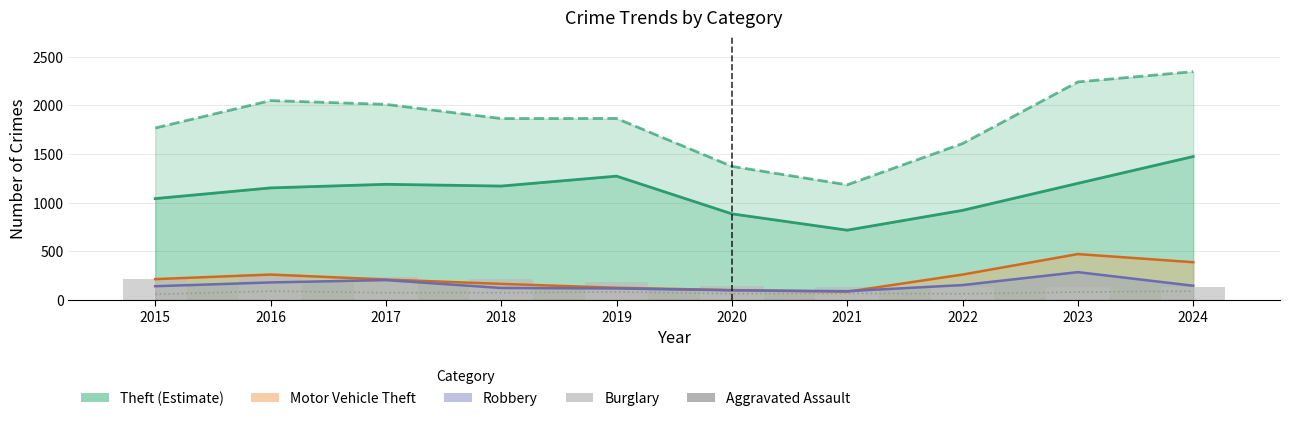

Reading left to right, list all the values displayed in this chart.

Theft (Estimate): 2015=1041	2016=1151	2017=1188	2018=1170	2019=1272	2020=884	2021=716	2022=920	2023=1198	2024=1474
Total (Upper bound): 2015=1768	2016=2050	2017=2011	2018=1865	2019=1866	2020=1373	2021=1183	2022=1608	2023=2242	2024=2348
Motor Vehicle Theft: 2015=212	2016=259	2017=208	2018=163	2019=123	2020=99	2021=82	2022=259	2023=470	2024=386
Robbery: 2015=139	2016=178	2017=202	2018=121	2019=116	2020=97	2021=88	2022=151	2023=284	2024=144
Aggravated Assault: 2015=56	2016=88	2017=72	2018=72	2019=80	2020=62	2021=66	2022=61	2023=79	2024=88
Burglary: 2015=216	2016=266	2017=237	2018=218	2019=182	2020=146	2021=133	2022=130	2023=133	2024=130